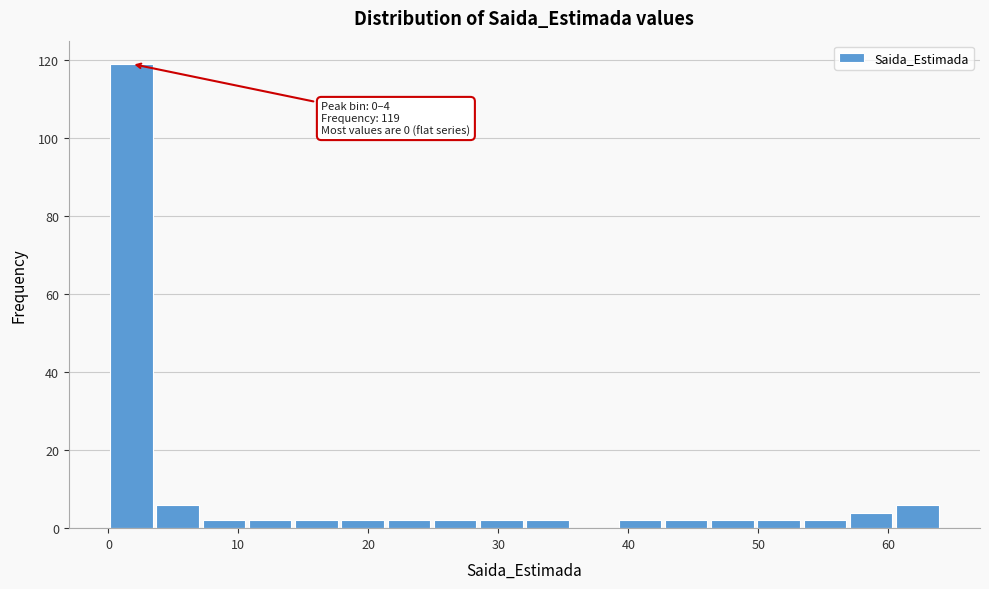

Read against the x-axis, roughly where is the centre of the tallest bar?

2